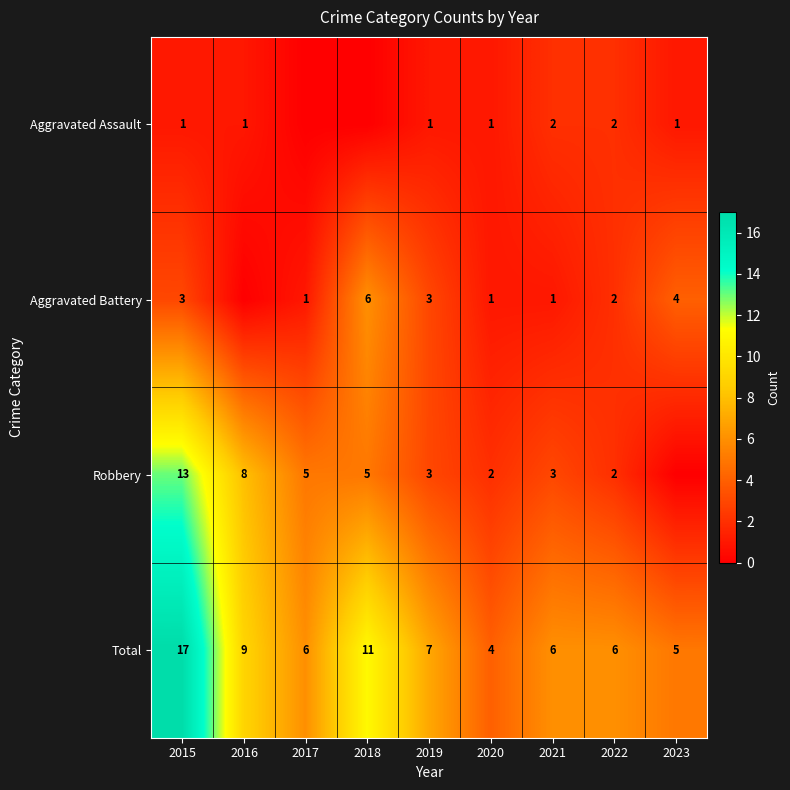

What is the spread (max minus min) of values at 2022?

4